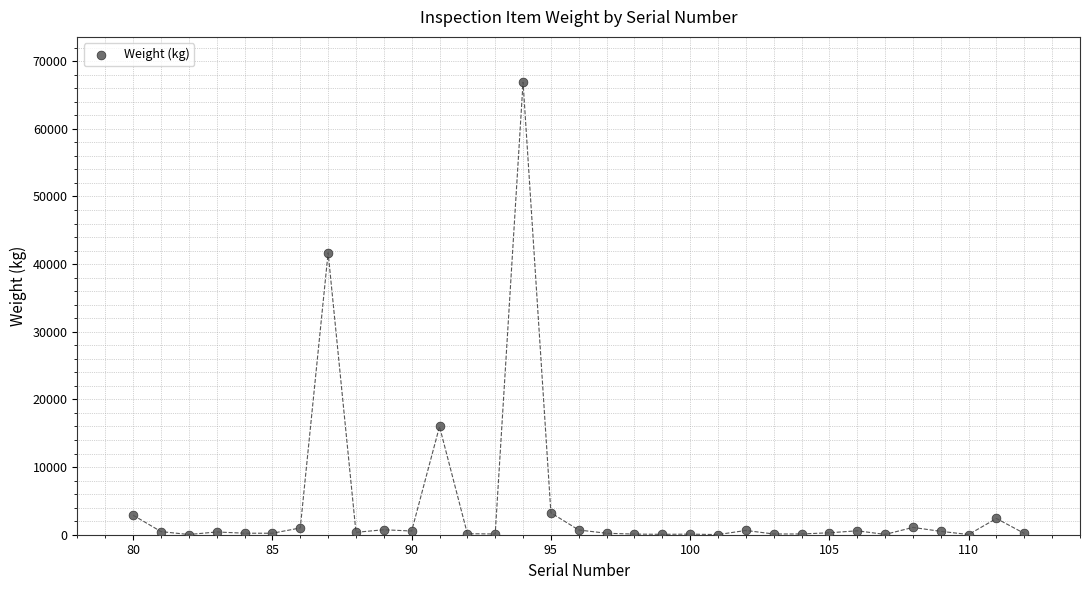

What is the range of Y values (max minus min)?

66882